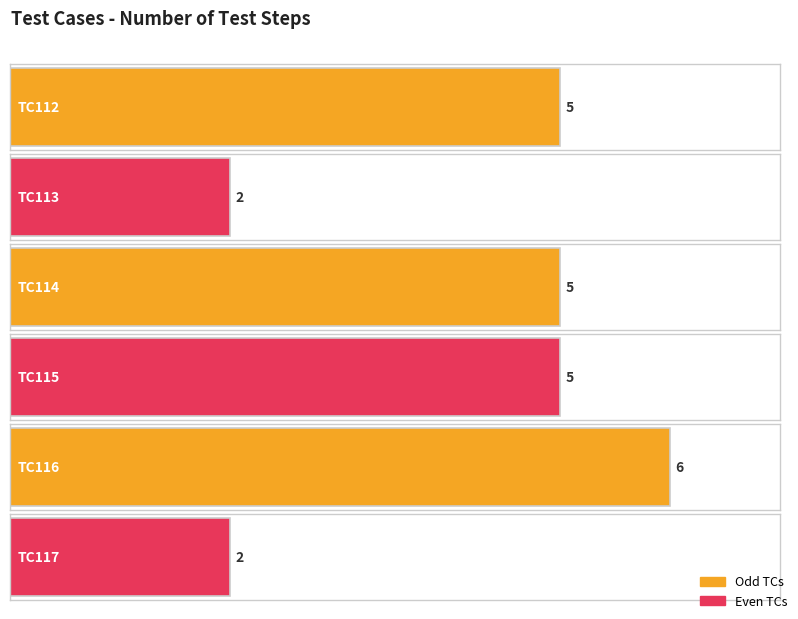

What is the smallest value displayed?

2